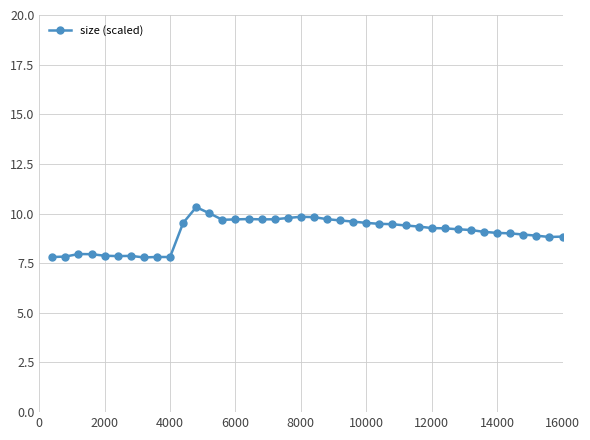

True or false: the data has more than 2 interior local peaks.

True